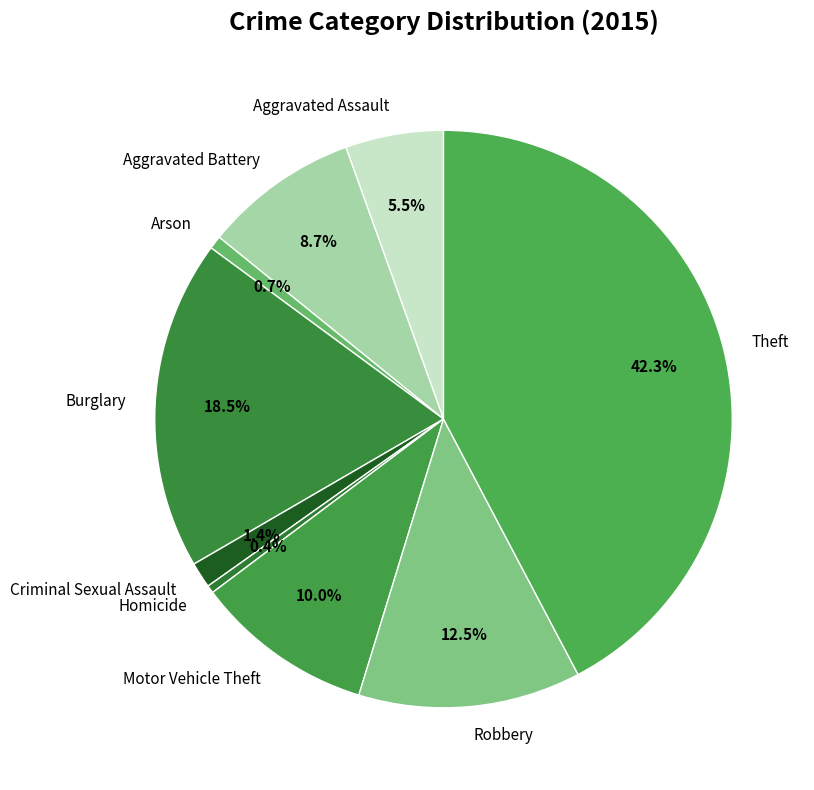

True or false: Robbery accounts for 26% of the total.

False